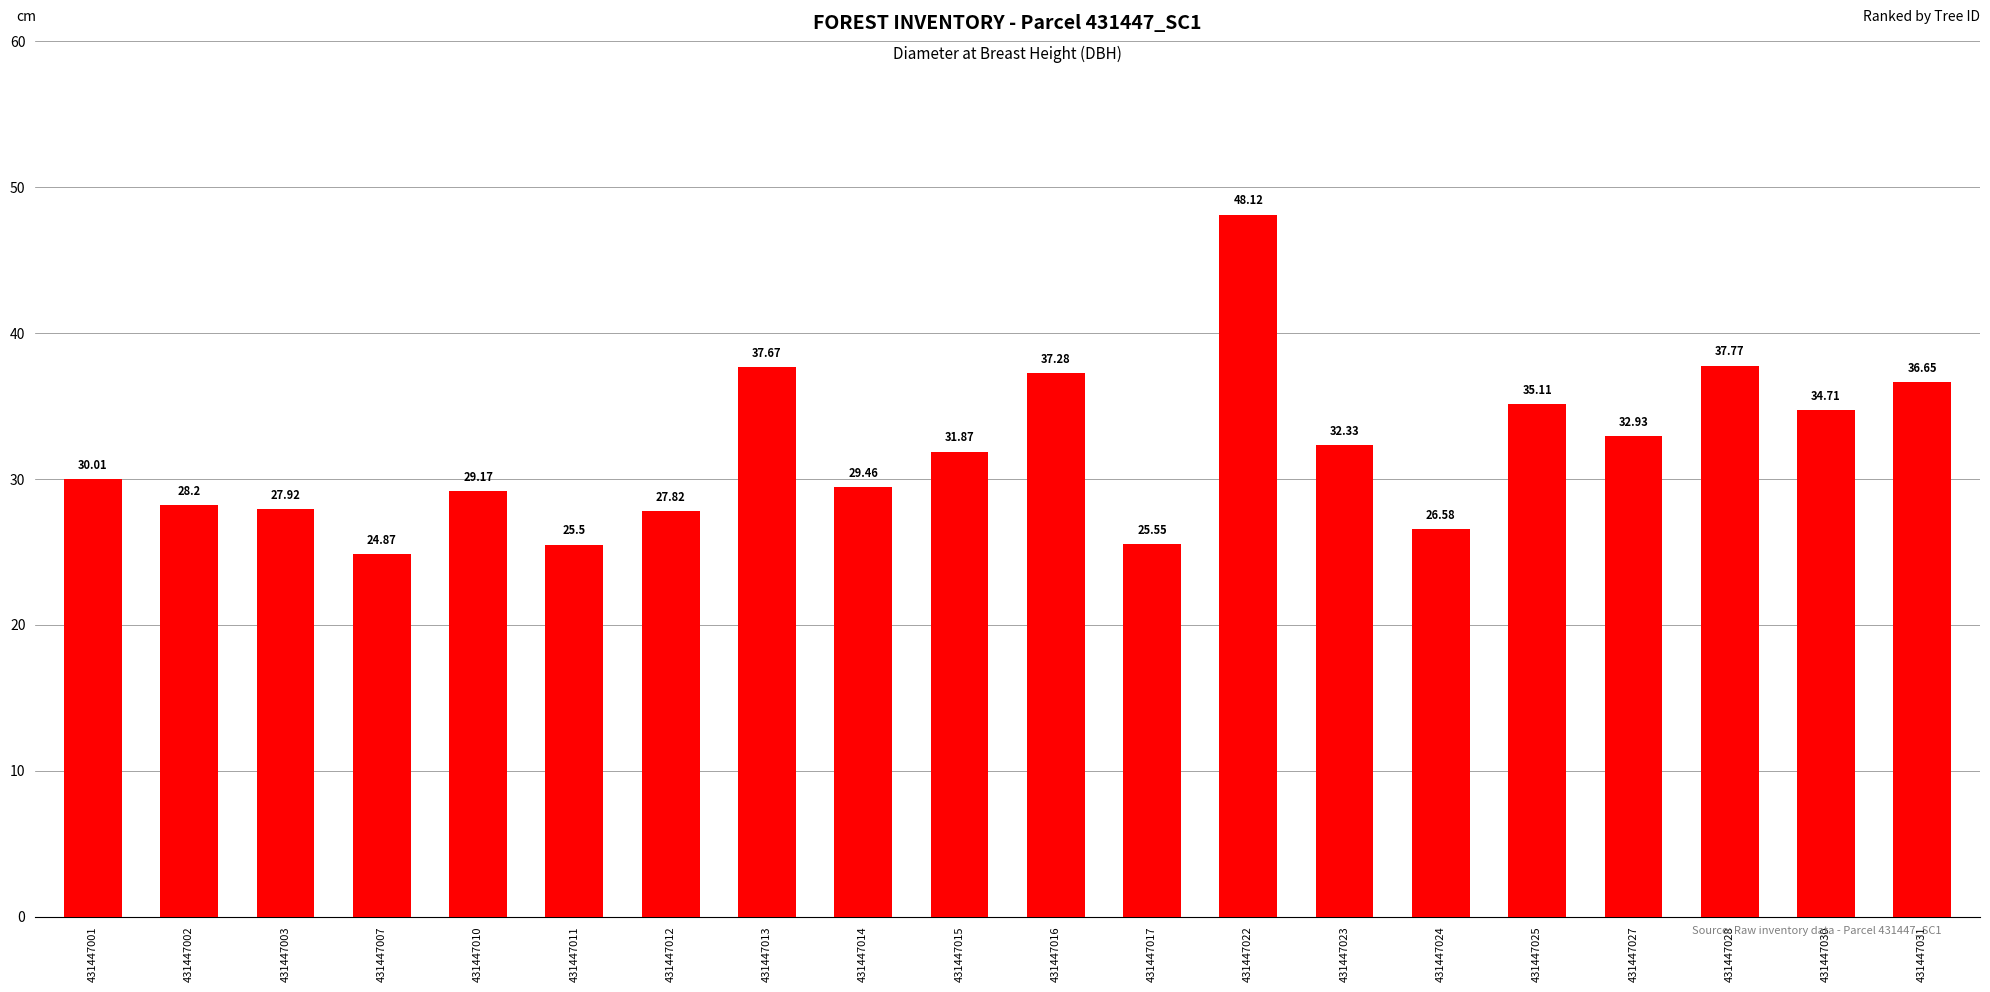

Is it true that the value at 431447010 is 7.1?

False